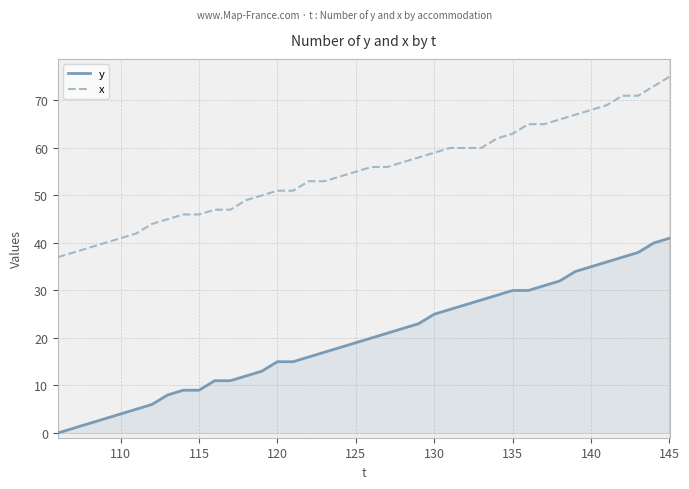

What is the greatest value displayed?

75